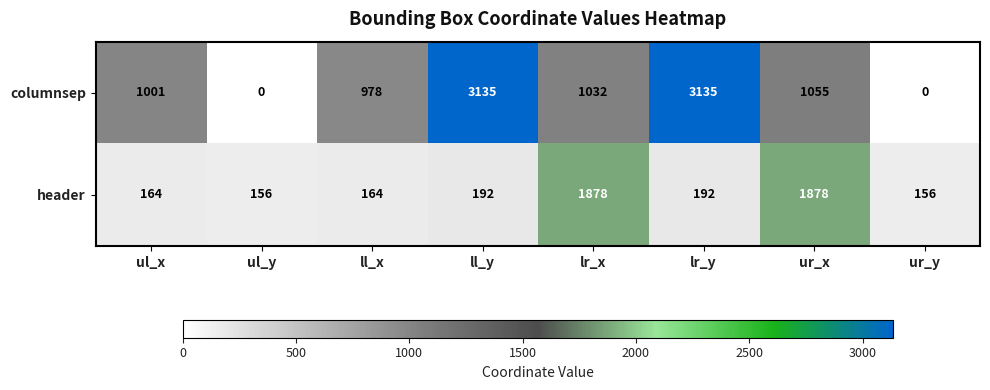

What is the highest value of the header series?

1878